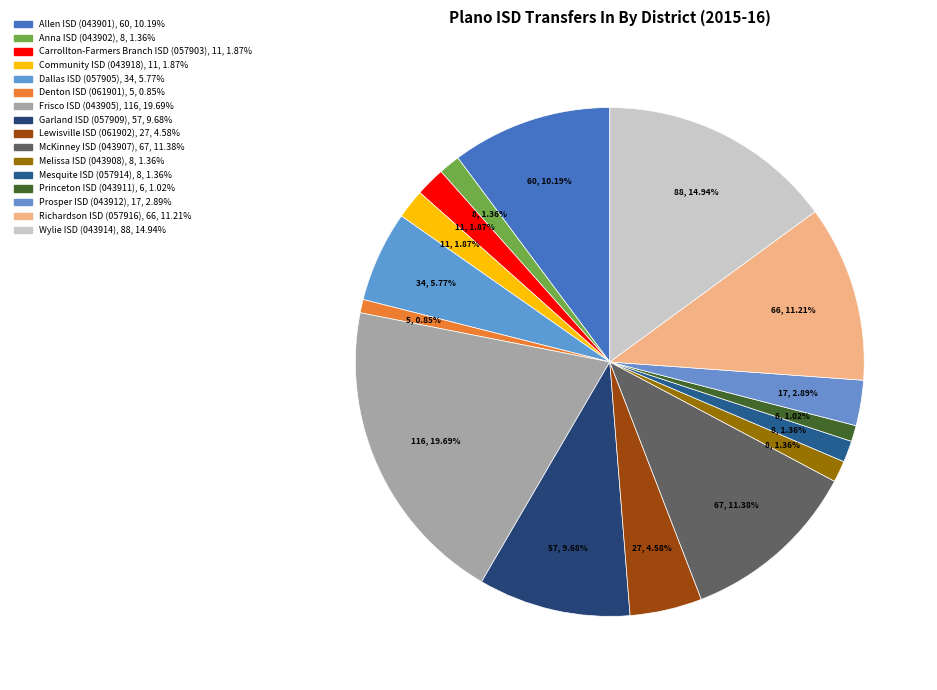

Is it true that Carrollton-Farmers Branch ISD (057903) is 2% of the pie?

True